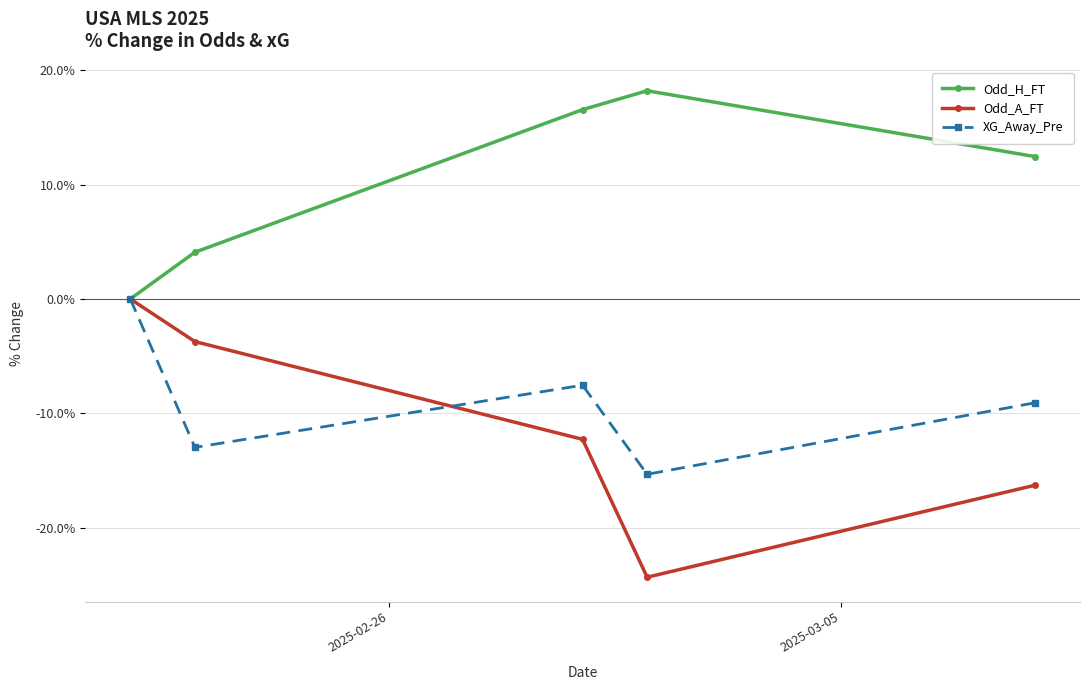

What is the lowest value of the Odd_A_FT series?

-24.3